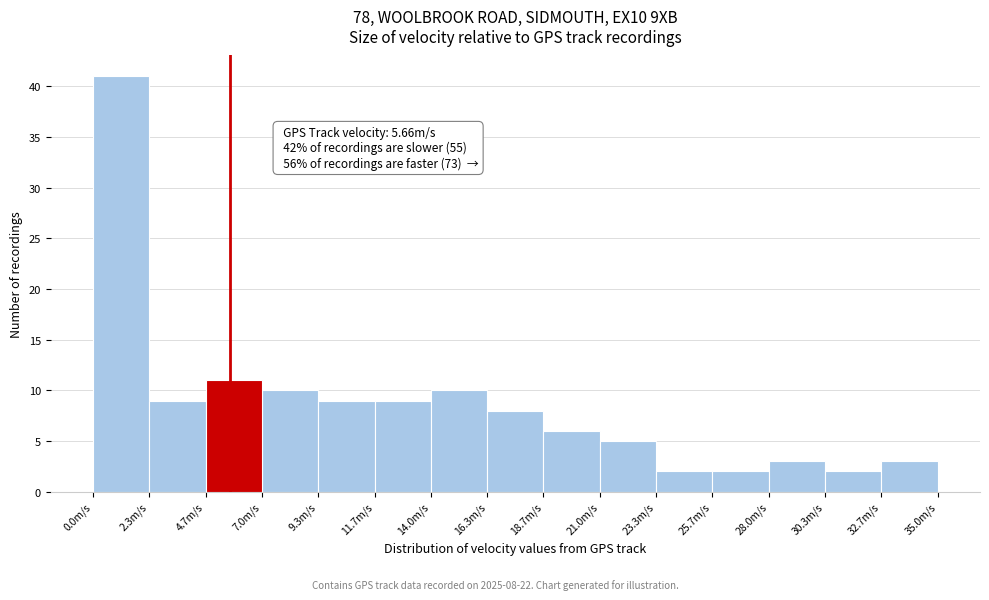

Which range on the x-axis has the tallest bar?

0.0 to 2.5